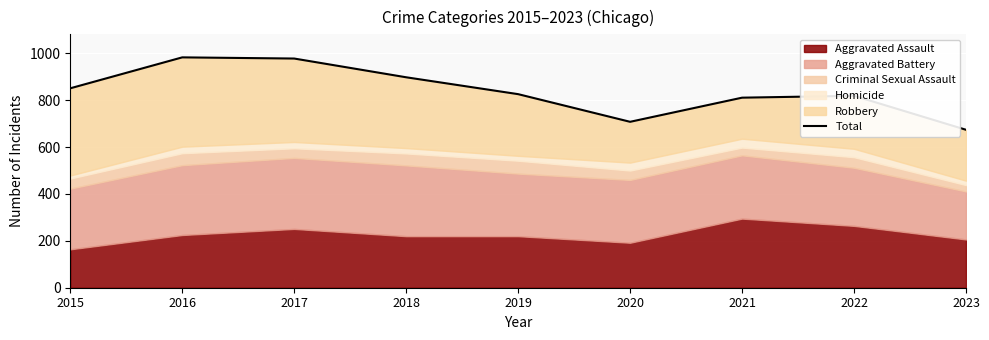

List the labels in order of value, largest first.

2016, 2017, 2018, 2015, 2019, 2022, 2021, 2020, 2023